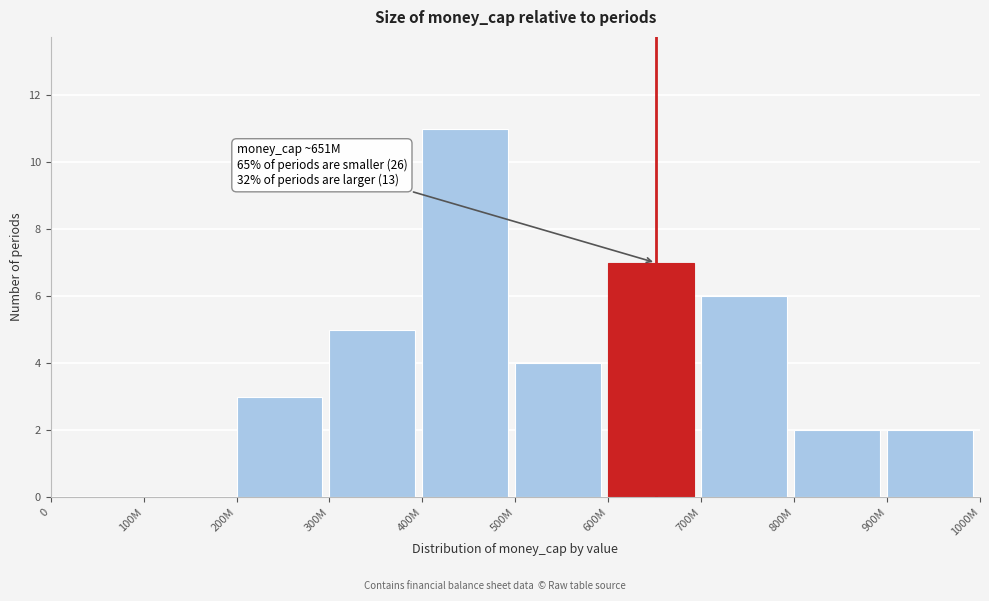

Reading right to left, list all the values displayed in this chart.

900M=2	800M=2	700M=6	600M=7	500M=4	400M=11	300M=5	200M=3	100M=0	0=0